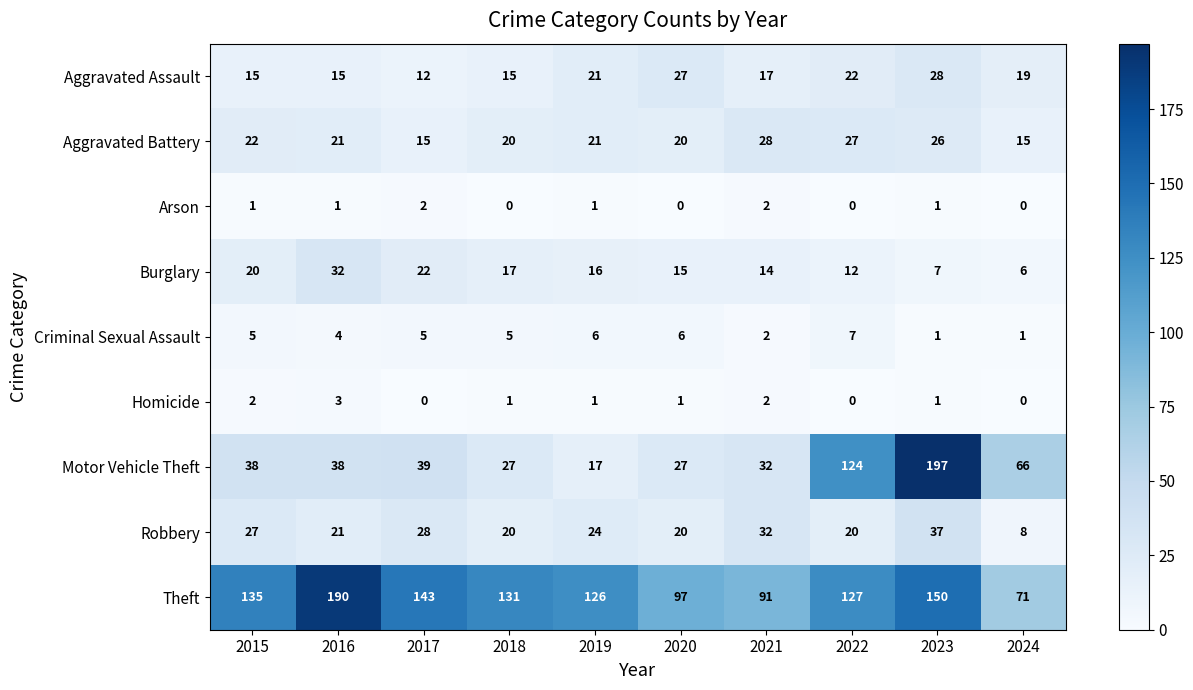

Is it true that Arson equals -1 at 2018?

False